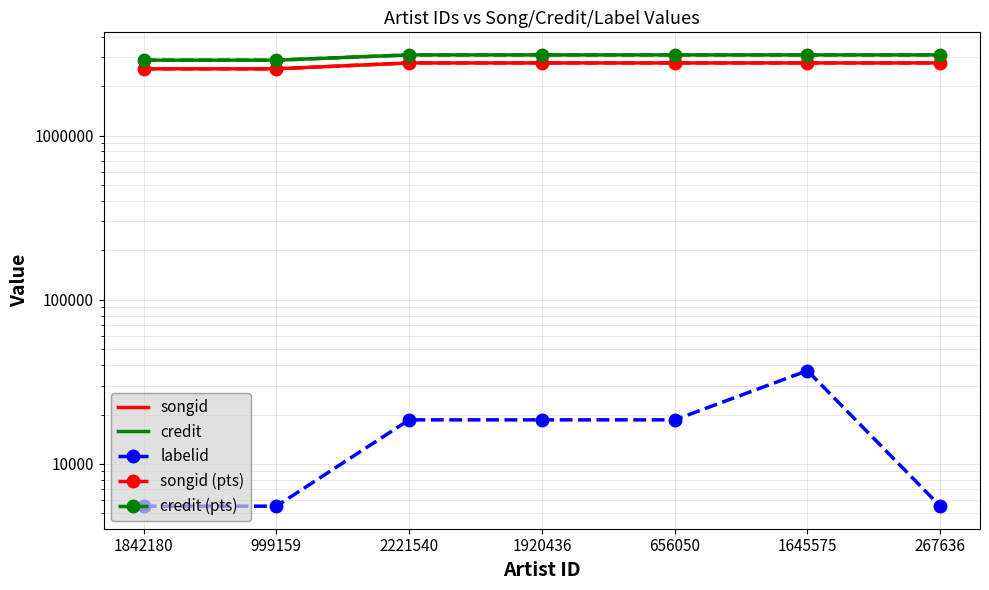

How many lines are shown in the chart?

5